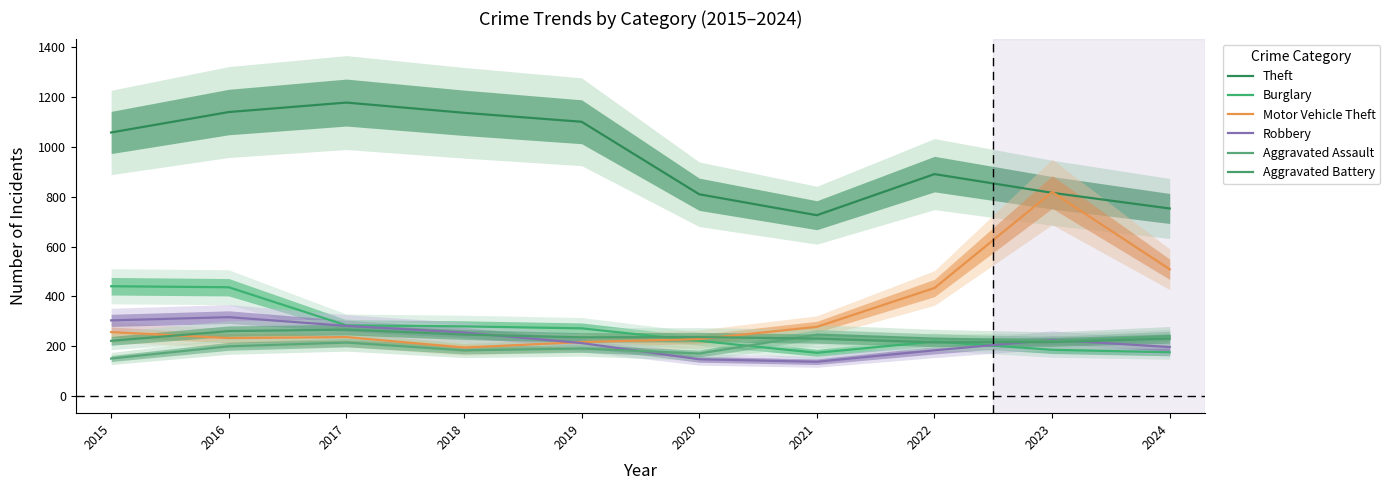

What is the total value across all series at 2024?

2107